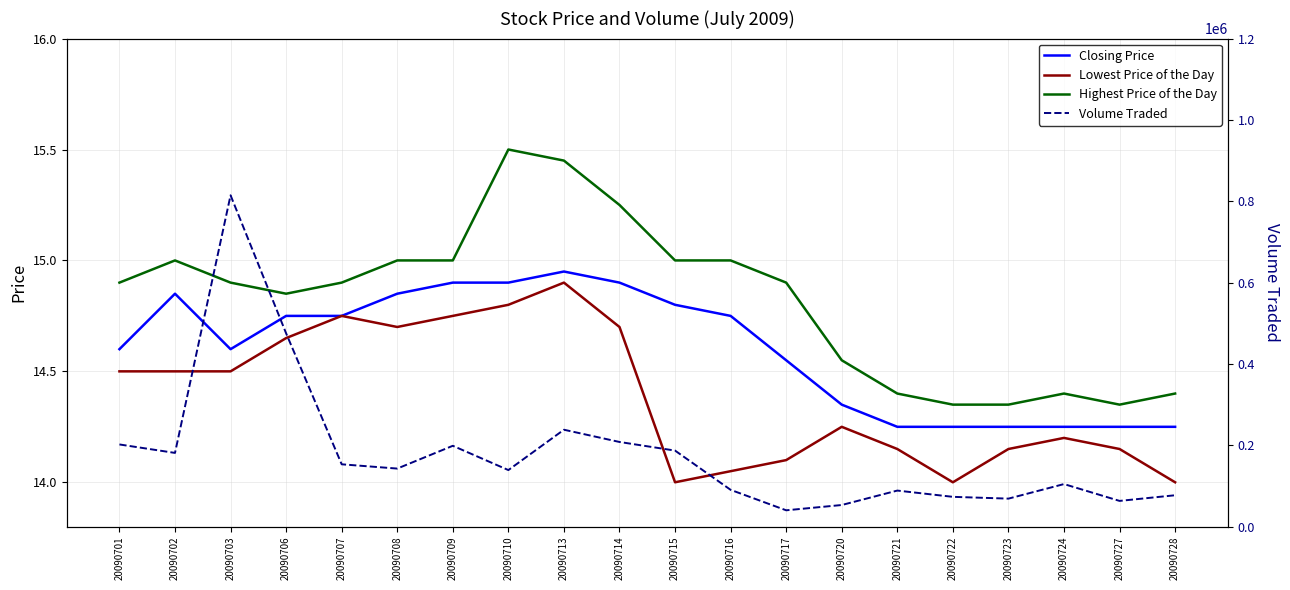

The Highest Price of the Day series shows 20.7 at 20090727. True or false?

False